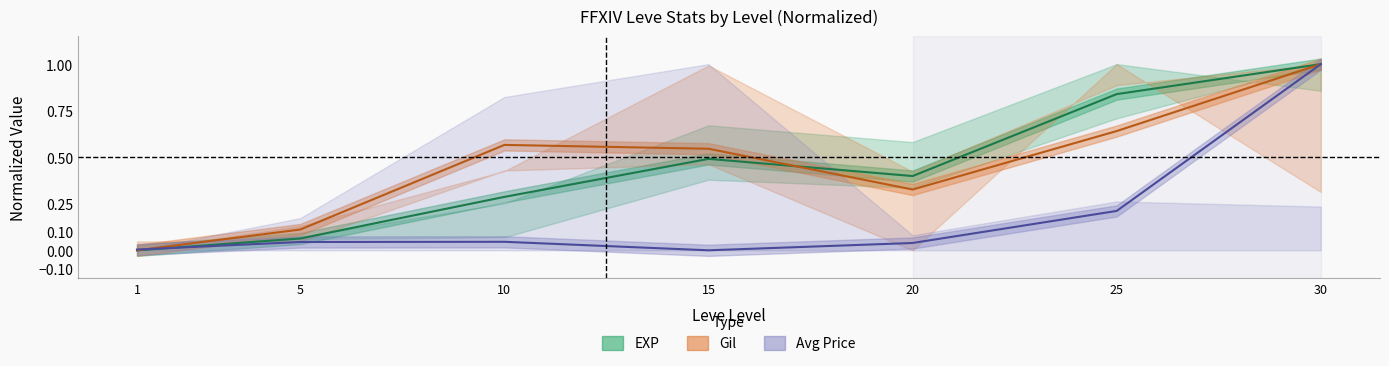

What is the difference between the Mean Price values at 20 and 25?

0.2